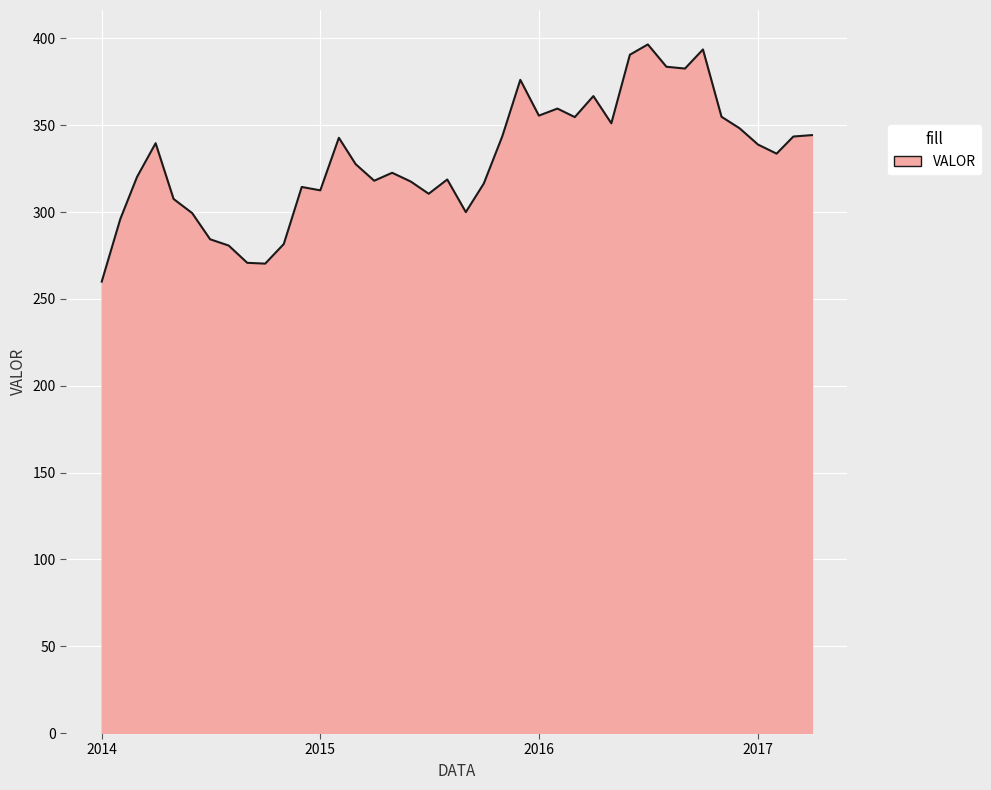

What is the smallest value displayed?

260.0